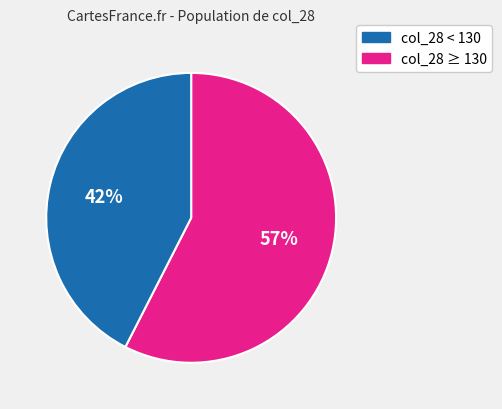

Is there a majority slice in this chart?

Yes